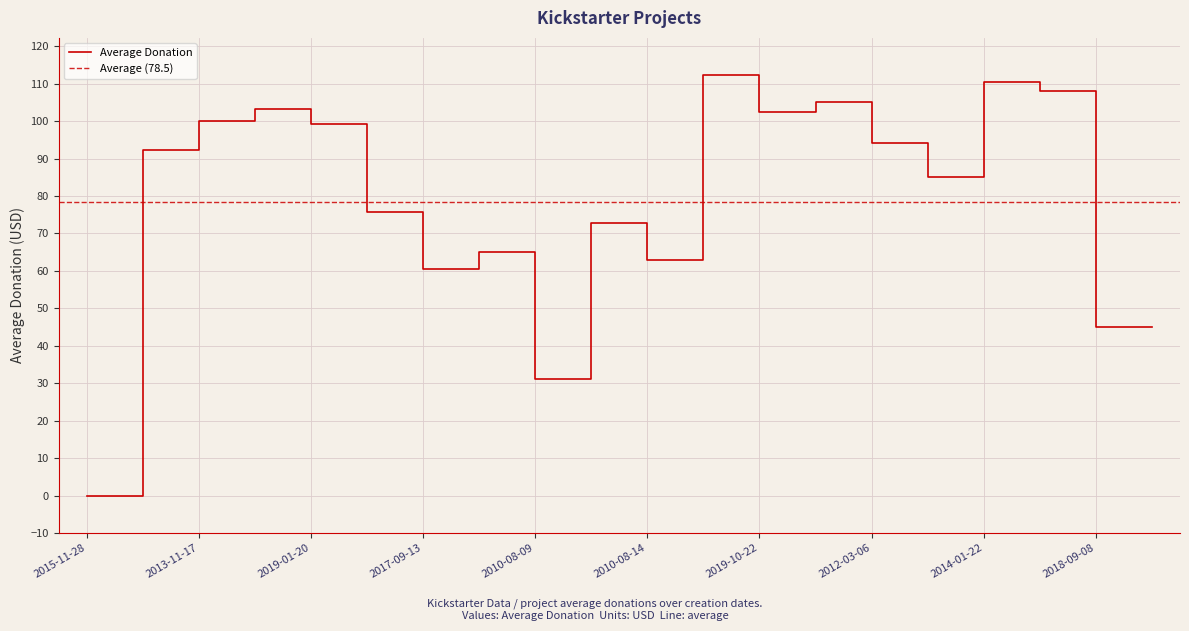

What is the sum of the values at 2010-08-09 and 2011-01-12?

139.0